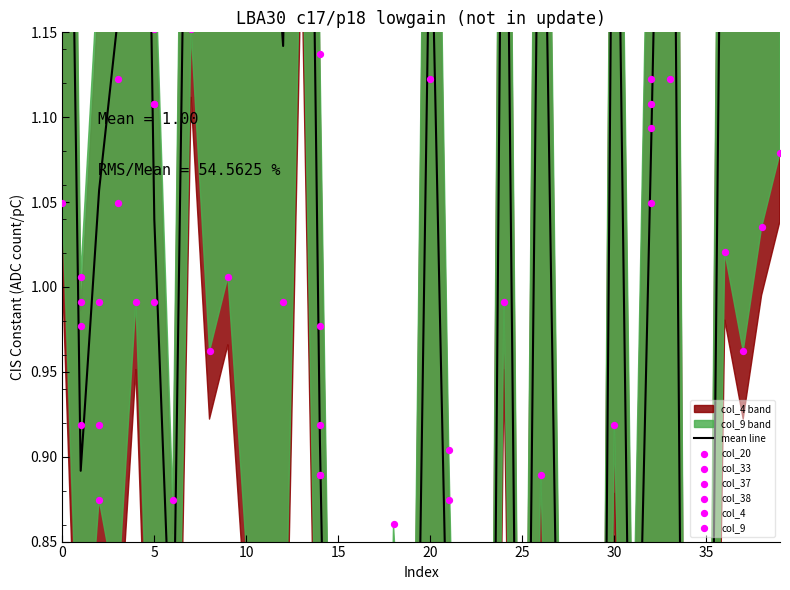

Which series has the widest spread of Y values?

col_38